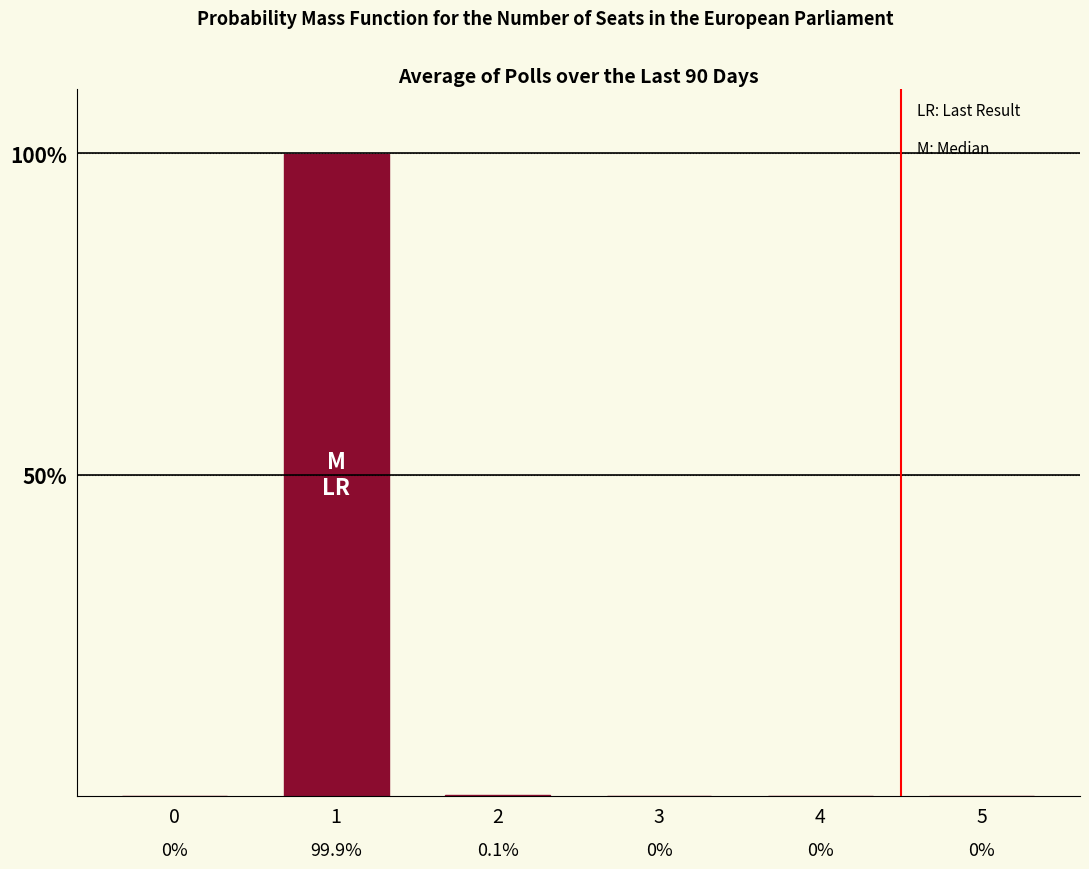

What is the maximum value shown in the chart?

99.9